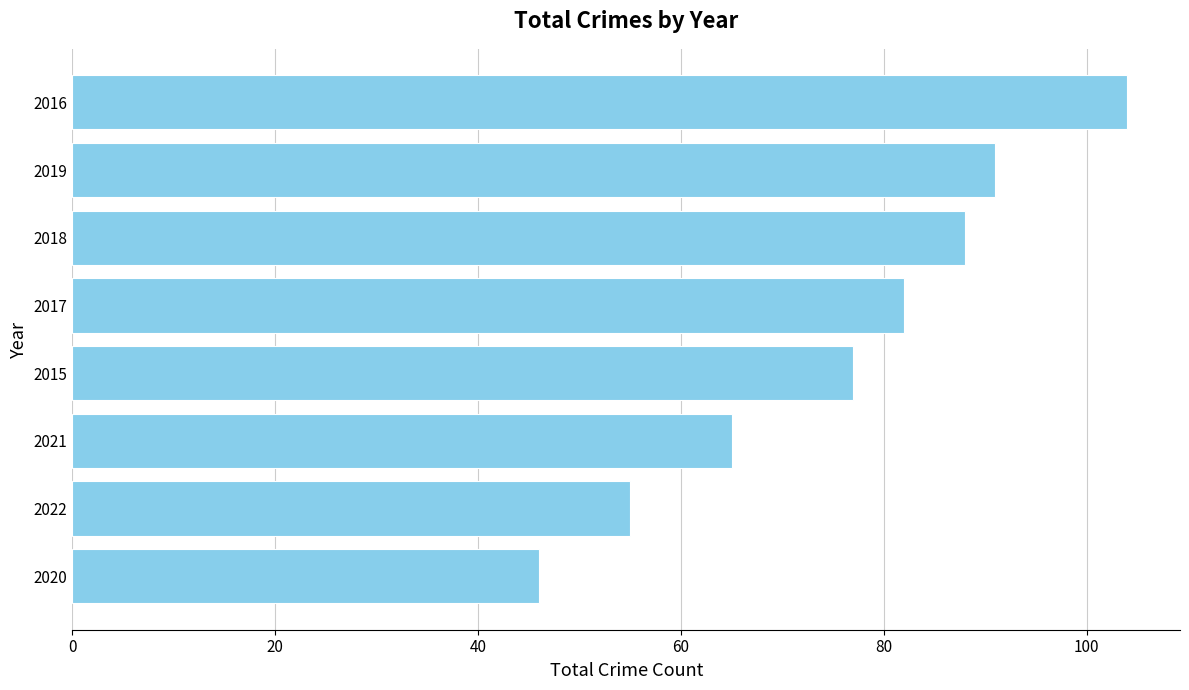

What is the greatest value displayed?

104